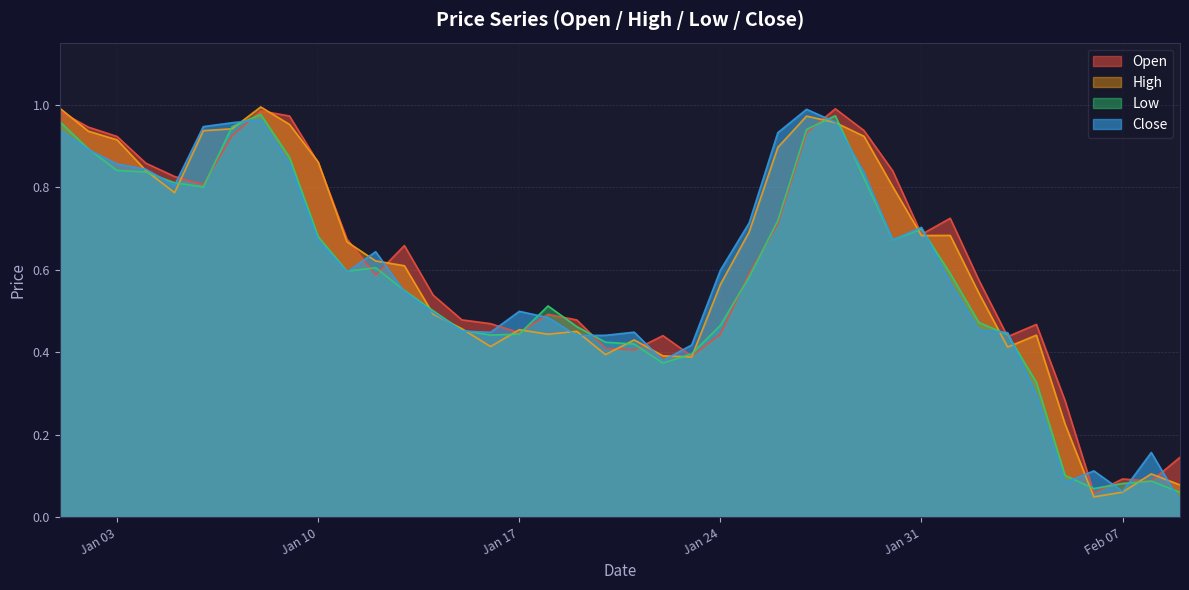

Where is High nearest to the value 0?

2023-02-06